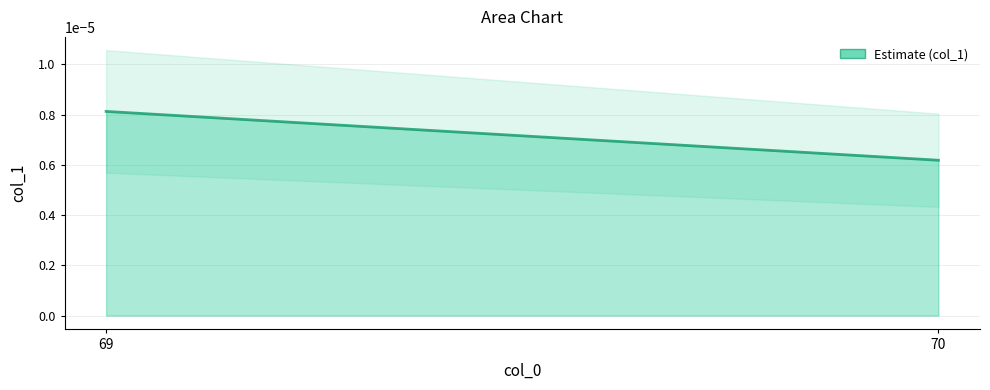

How many lines are shown in the chart?

1